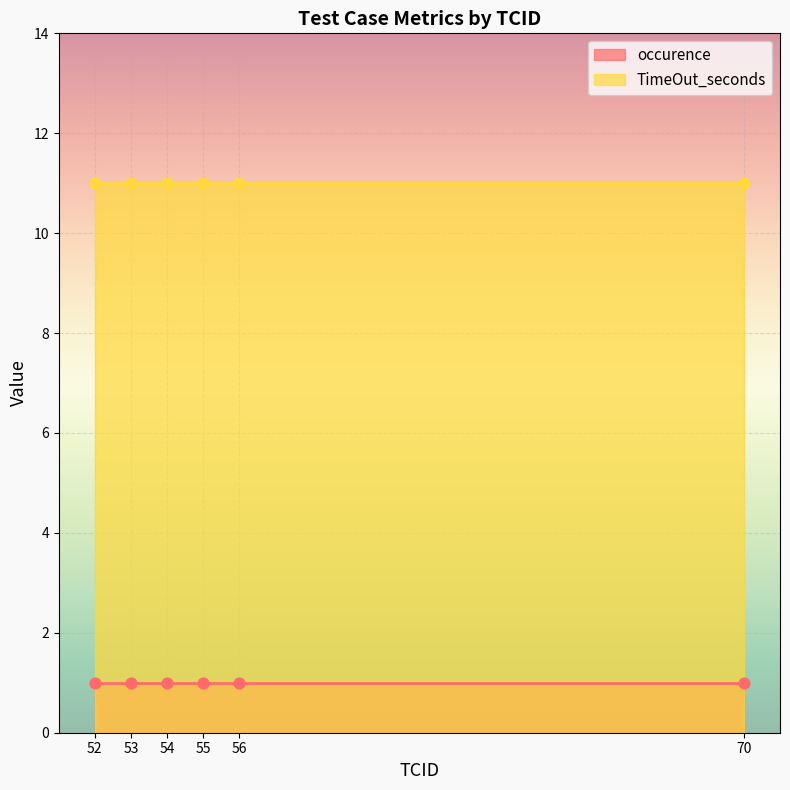

What are all the series names shown in the legend?

occurence, TimeOut_seconds